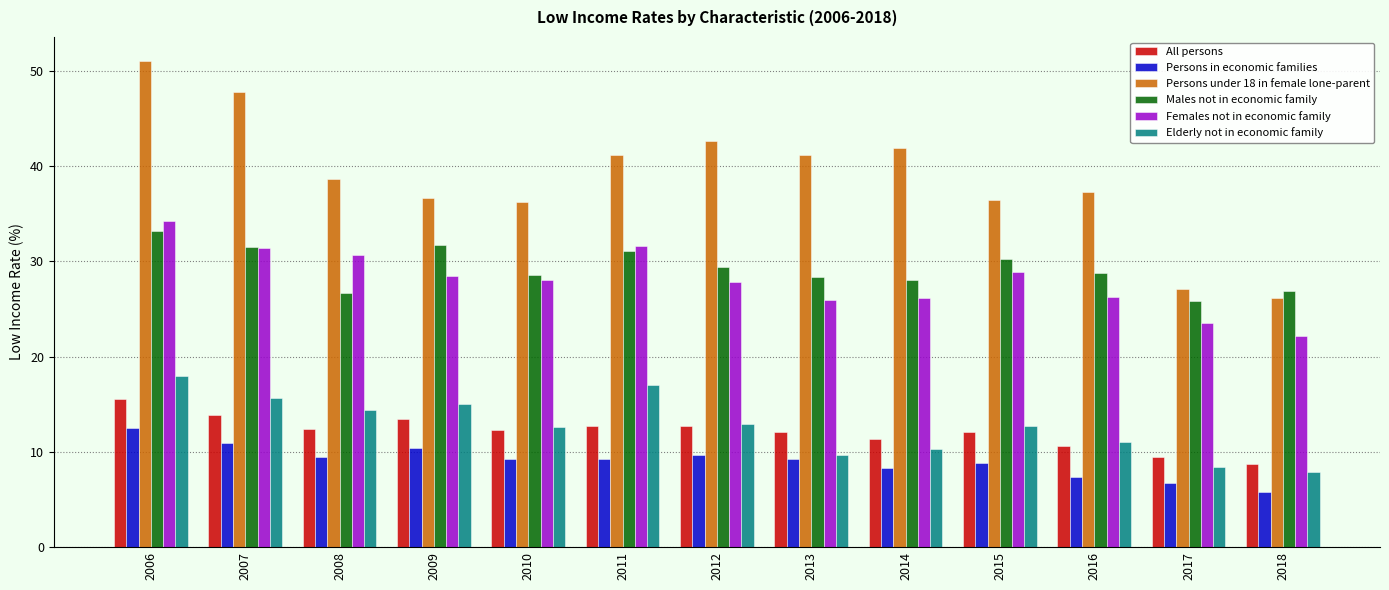

List the series in order of their peak value, highest first.

Persons under 18 in female lone-parent, Females not in economic family, Males not in economic family, Elderly not in economic family, All persons, Persons in economic families